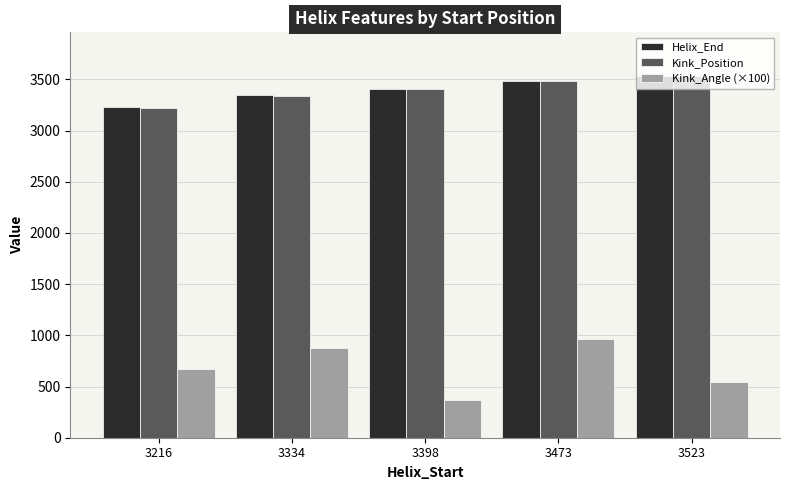

How many bars are there in total?

15